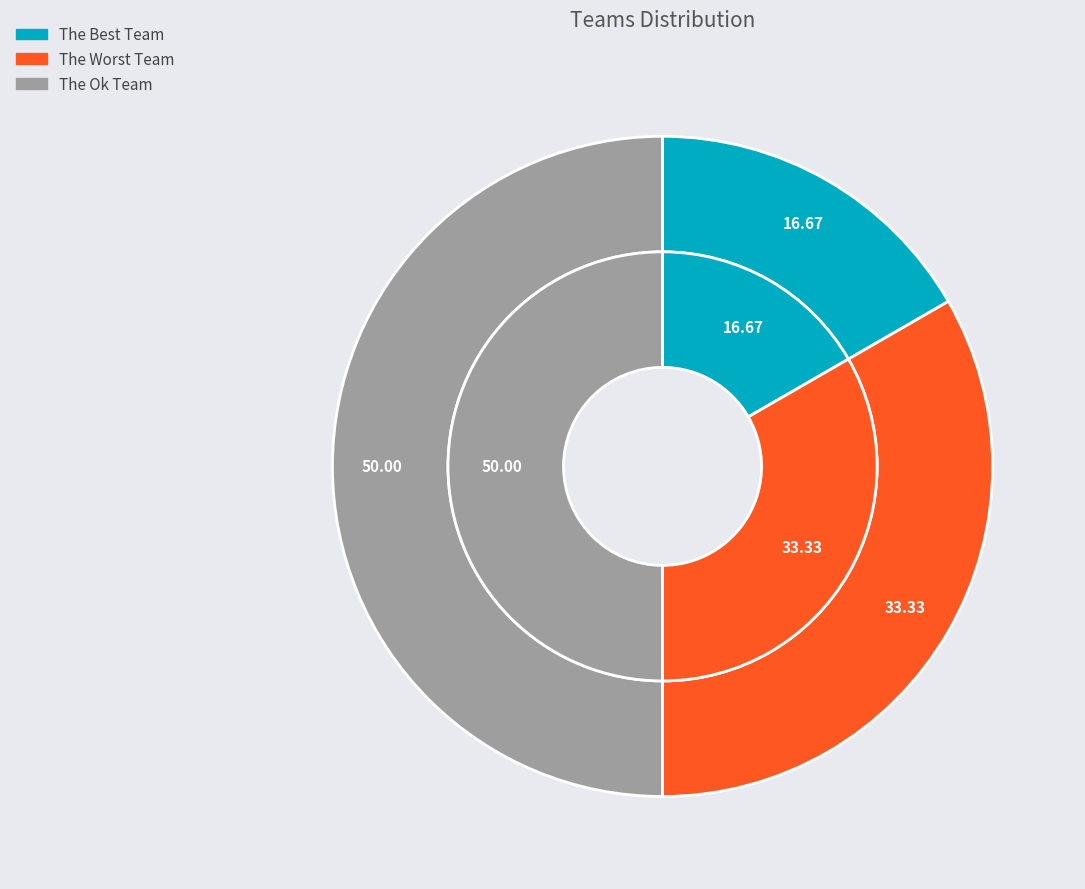

What percentage is the The Ok Team slice, to the nearest percent?

50%